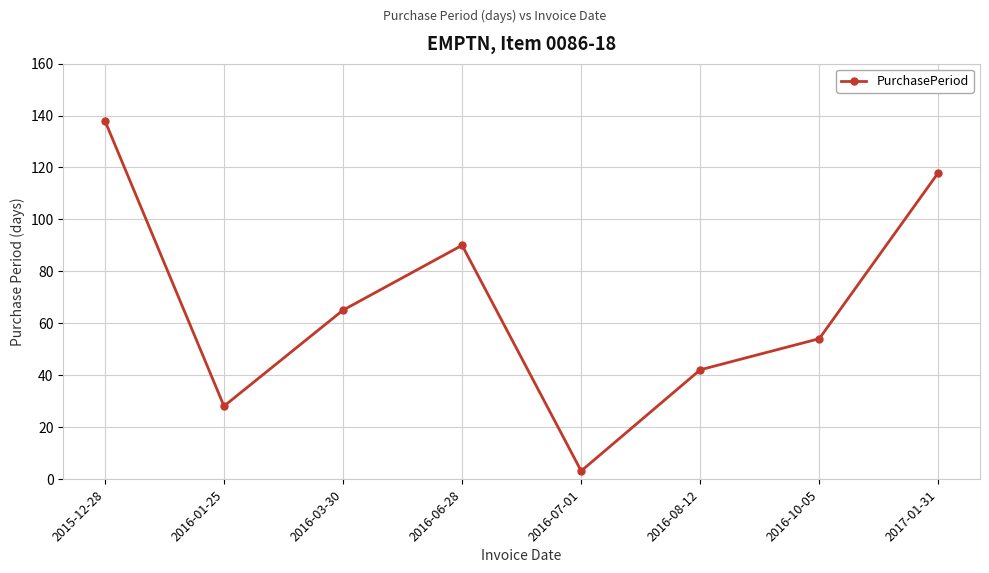

What position from the right is 2017-01-31?

1